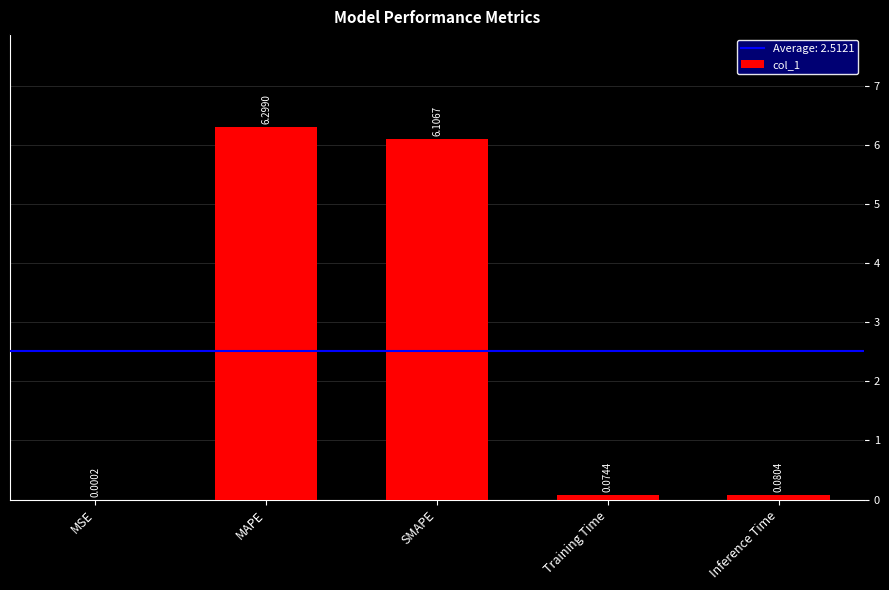

What is the sum of all values?

12.6